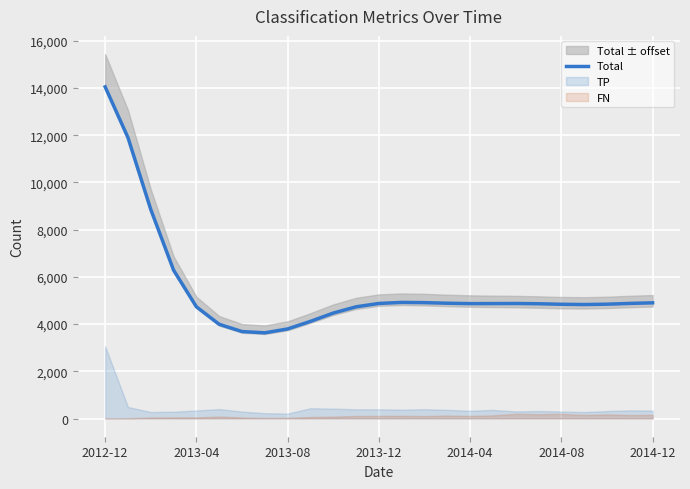

What is the smallest value displayed?

3630.3